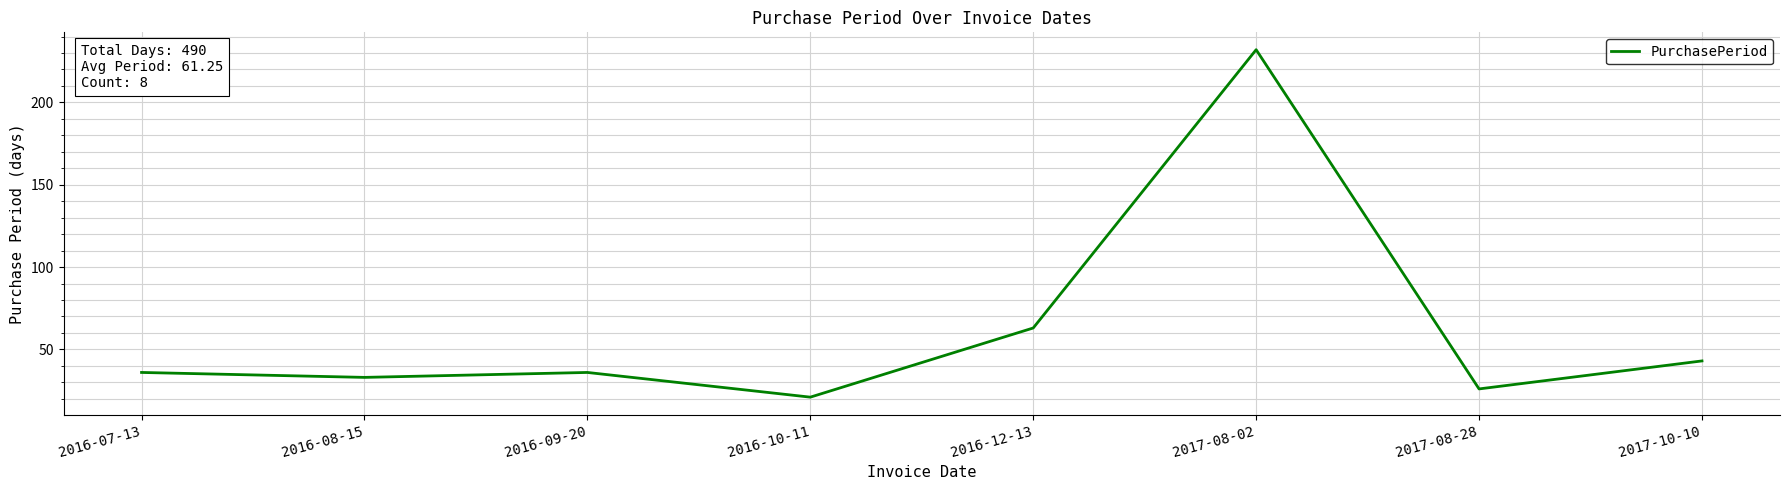

Reading left to right, what are all the values shown in this chart?

2016-07-13=36	2016-08-15=33	2016-09-20=36	2016-10-11=21	2016-12-13=63	2017-08-02=232	2017-08-28=26	2017-10-10=43